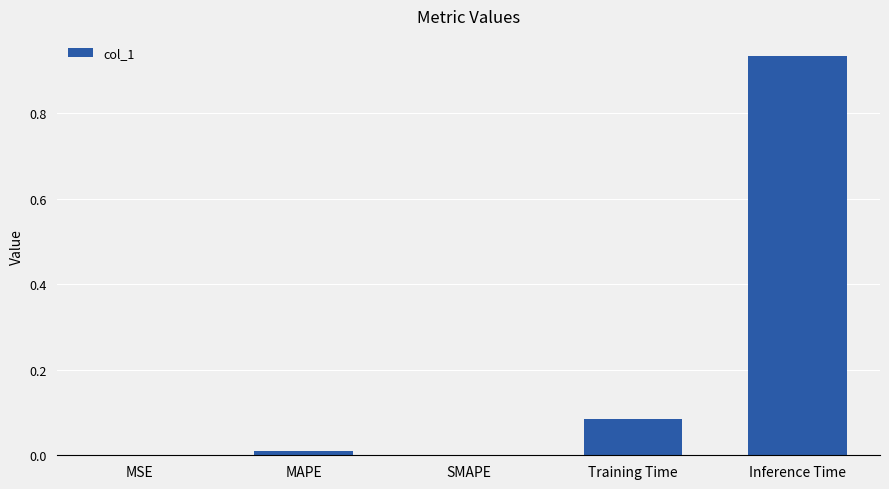

The value at Inference Time is 0.3. True or false?

False